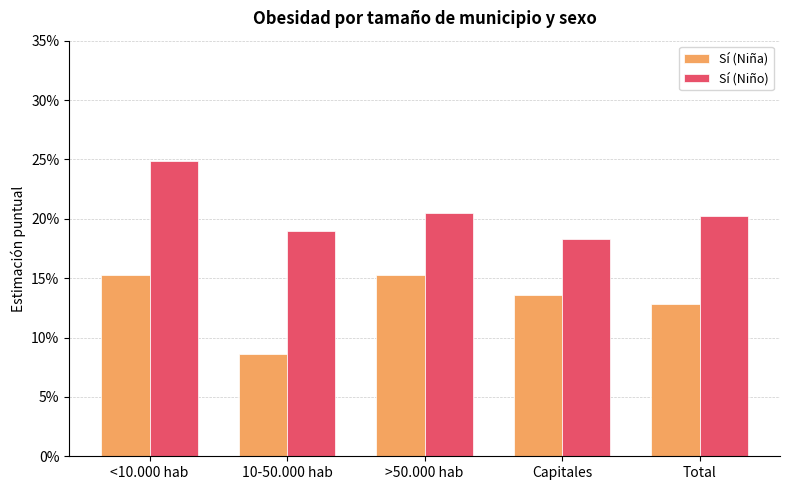

Between Total and 10-50.000 hab, which is larger?

Total